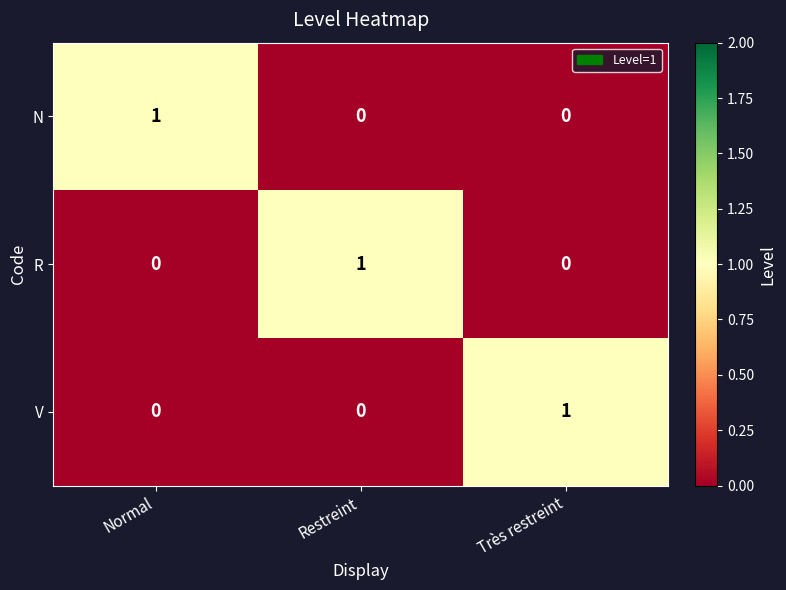

What is the spread (max minus min) of values at Très restreint?

1